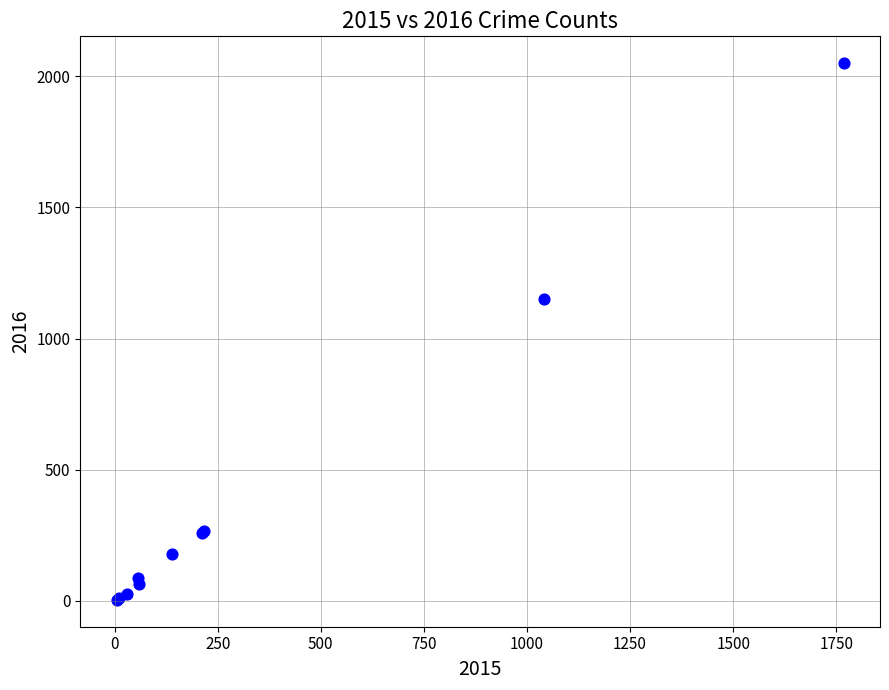

What Y value in the scatter plot is closest to 1027?

1151